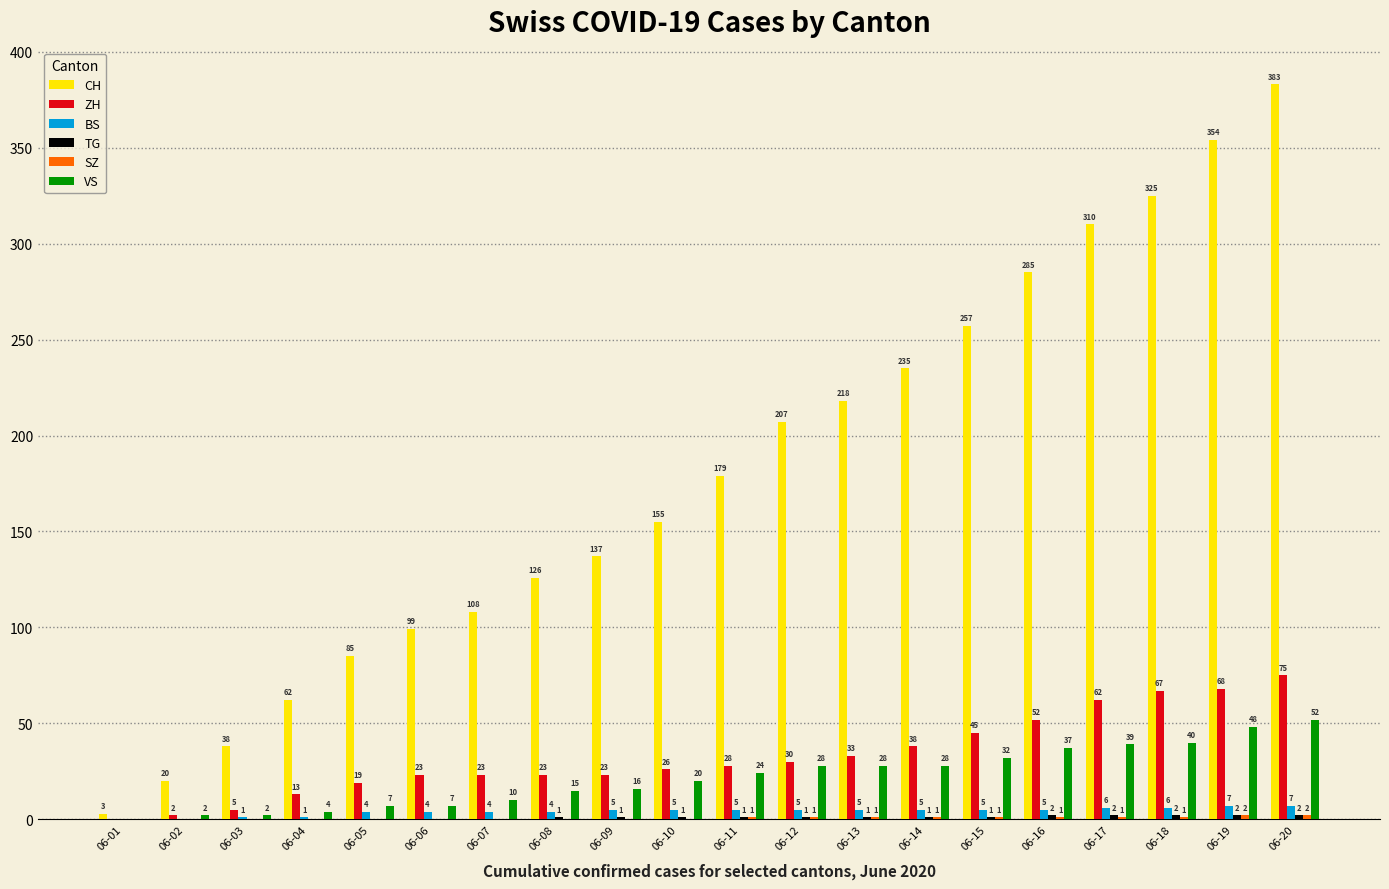

What is the sum of all CH values?

3586